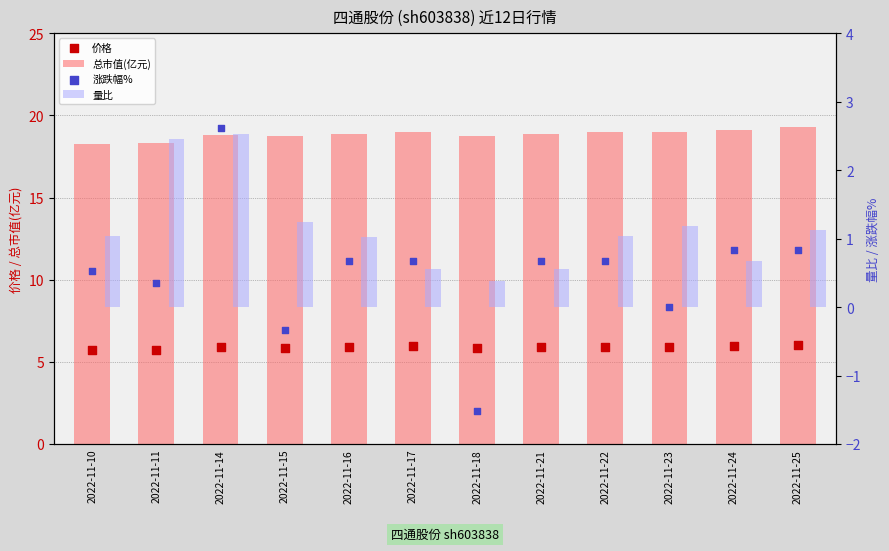

At which category is the sum across all series the highest?

2022-11-14